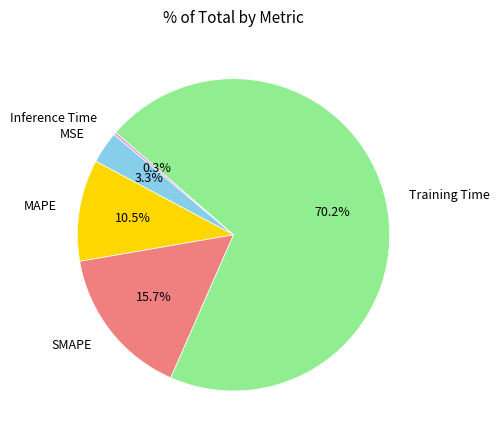

Which slice is the largest?

Training Time